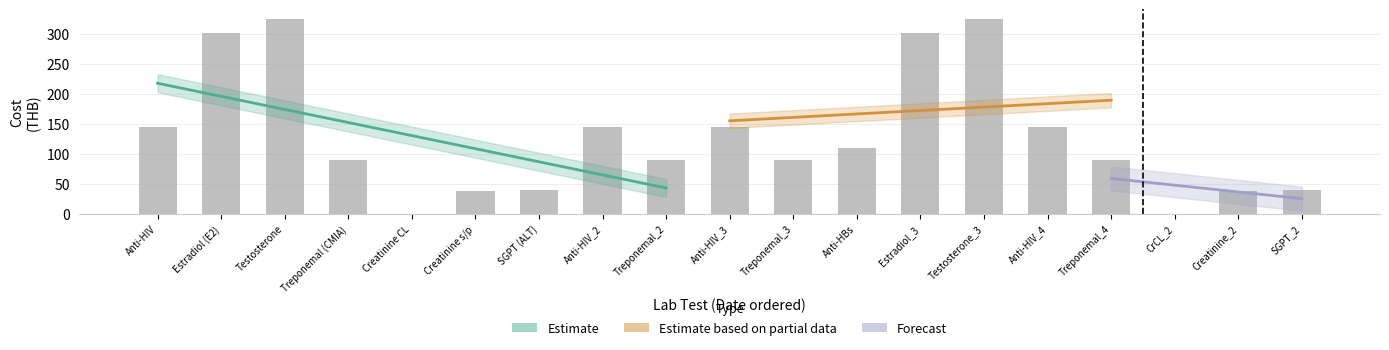

What is the greatest value displayed?

324